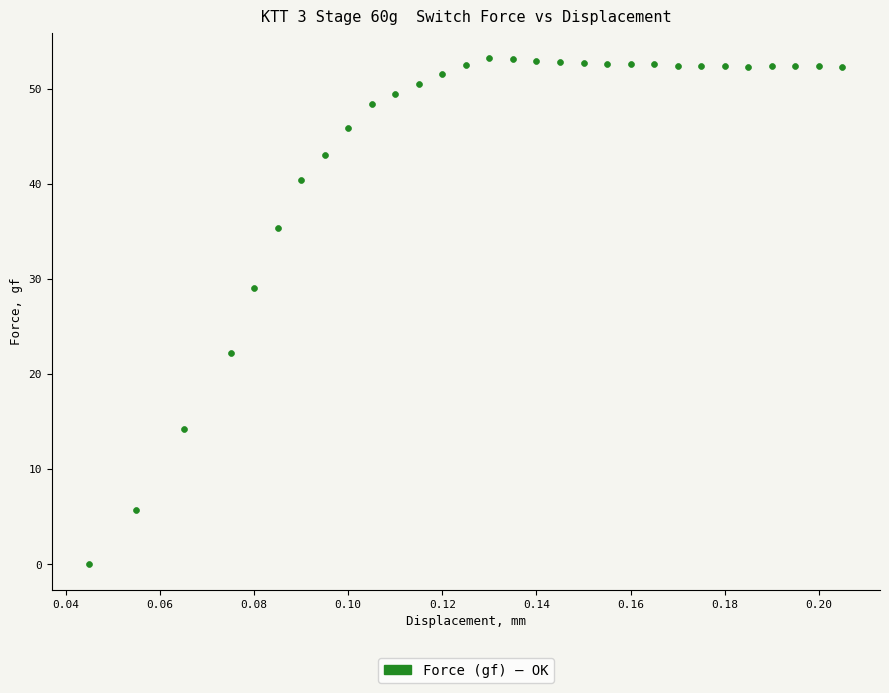

What Y value in the scatter plot is closest to 26?

29.1